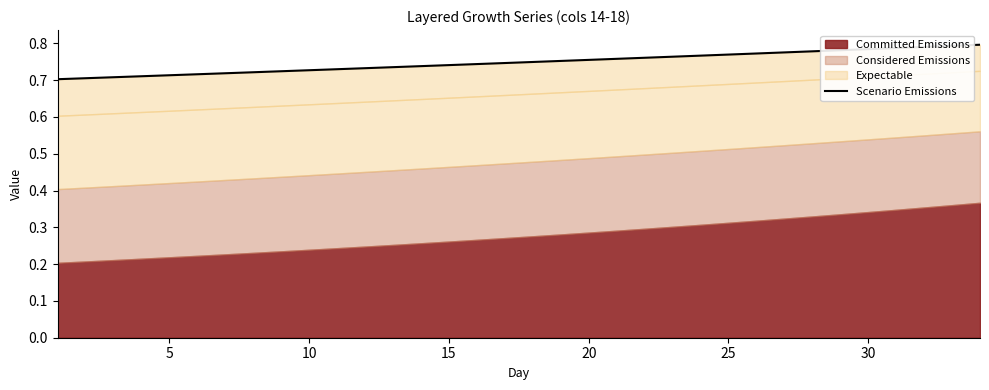

What is the difference between the maximum and minimum values?

0.1